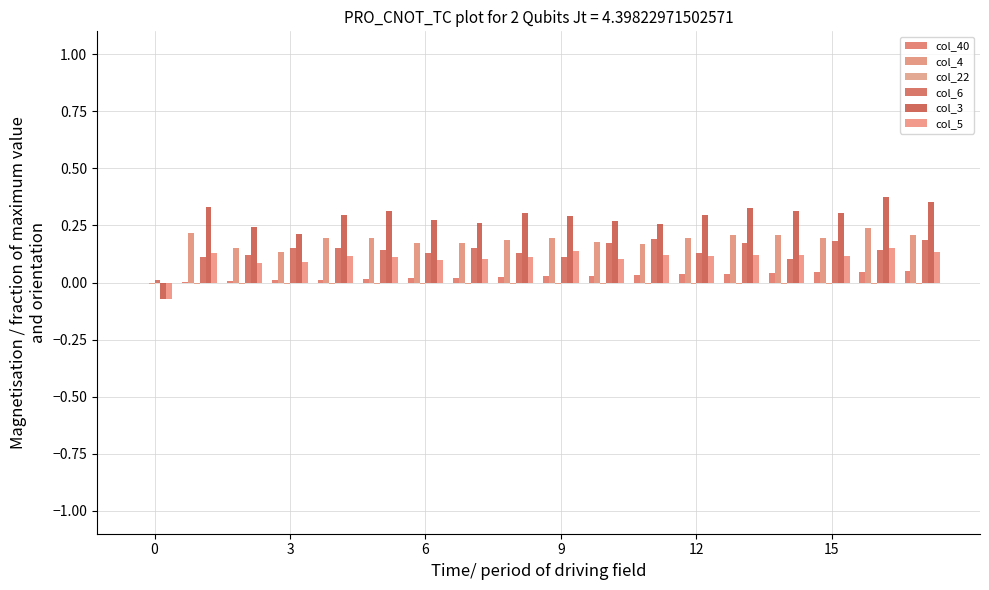

How many data points in col_3 are above 0?

17